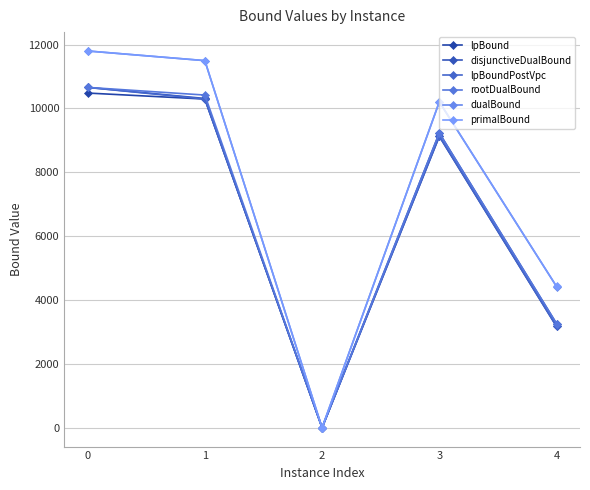

How many lines are shown in the chart?

6